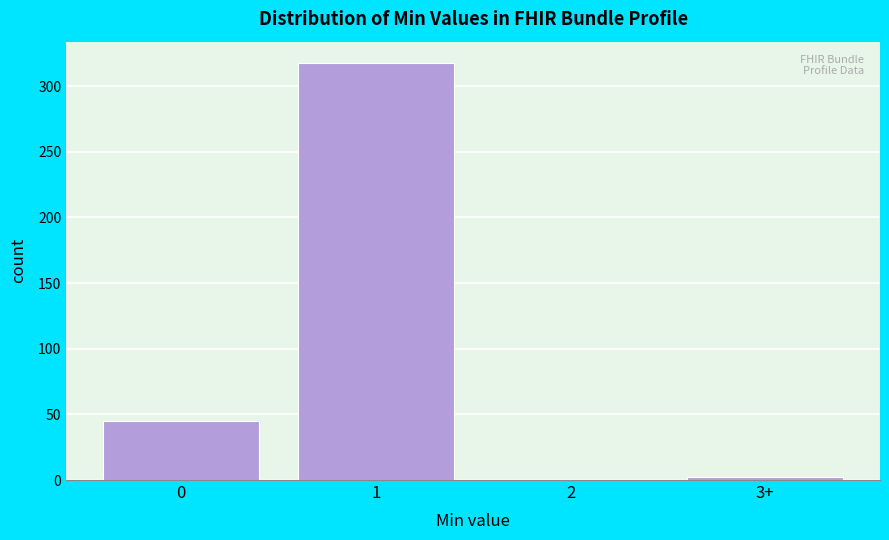

Reading left to right, list all the values displayed in this chart.

0=45	1=318	2=0	3+=2